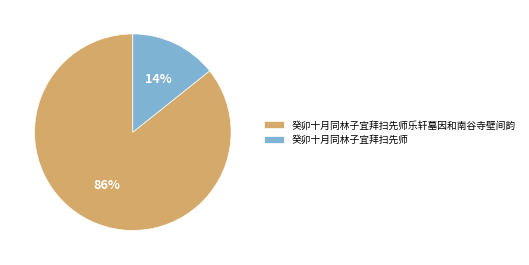

To the nearest percent, what is the average slice percentage?

50%